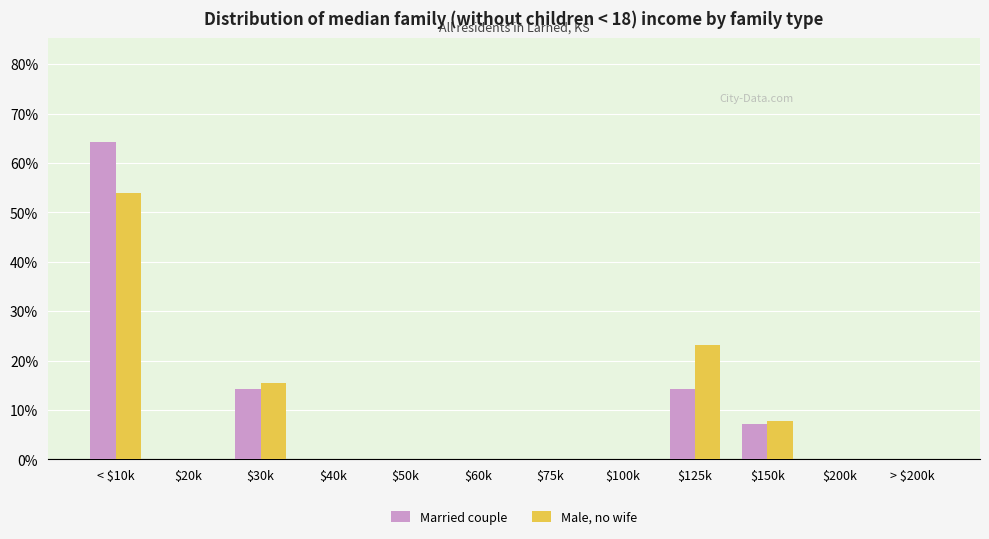

What is the total value across all series at $150k?

14.8